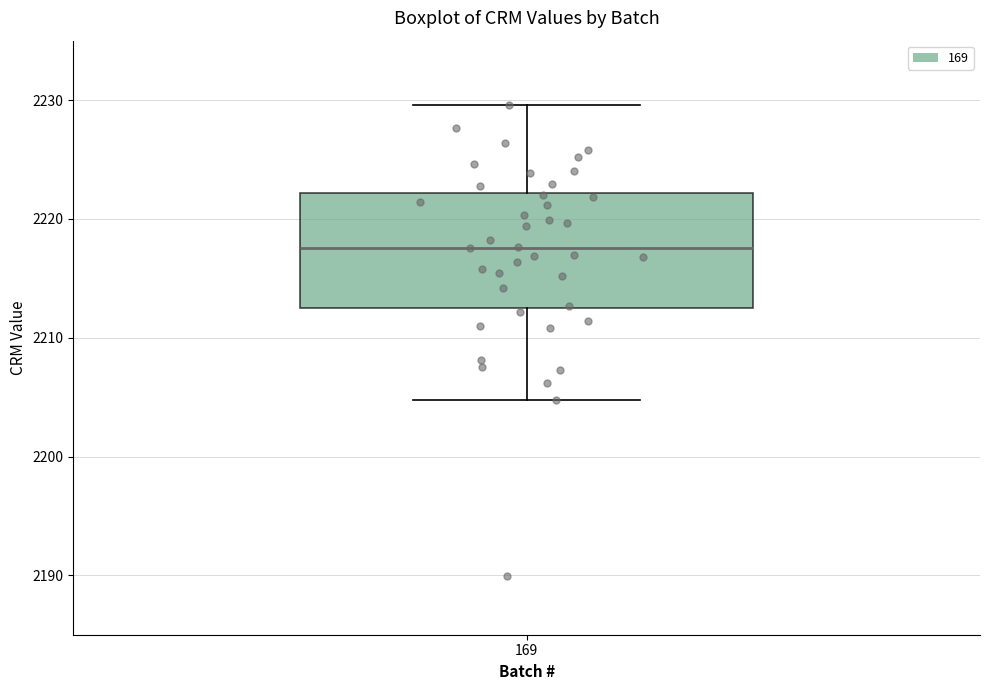

Transcribe this box plot: give where the median line is, the range the box spans, and where the two whiskers end, as read against the y-axis. The values are not printed on the chart, so give them approximately, as read against the axis.

median 2218, box 2213 to 2222, whiskers 2205 to 2230